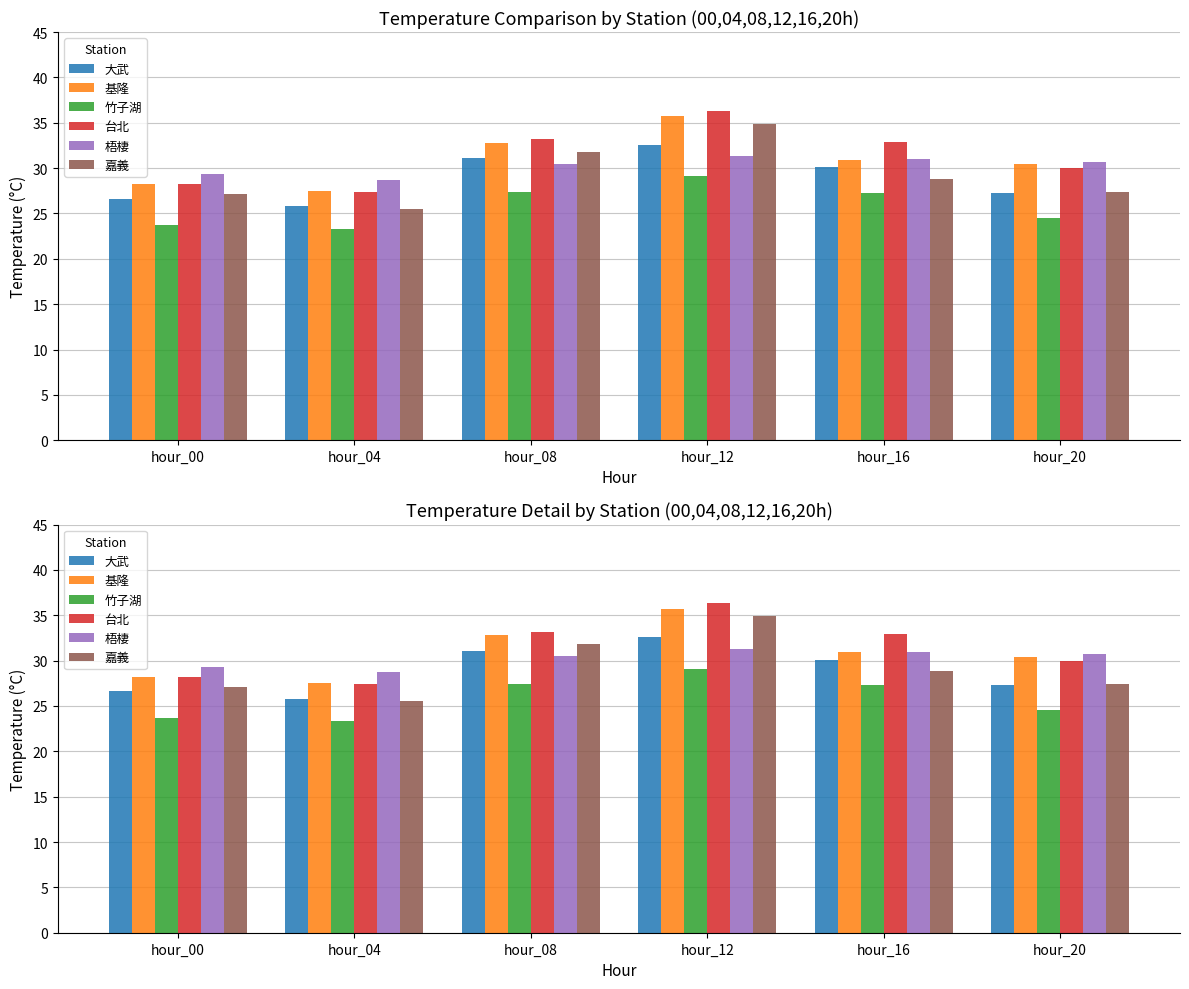

How many groups of bars are there?

6